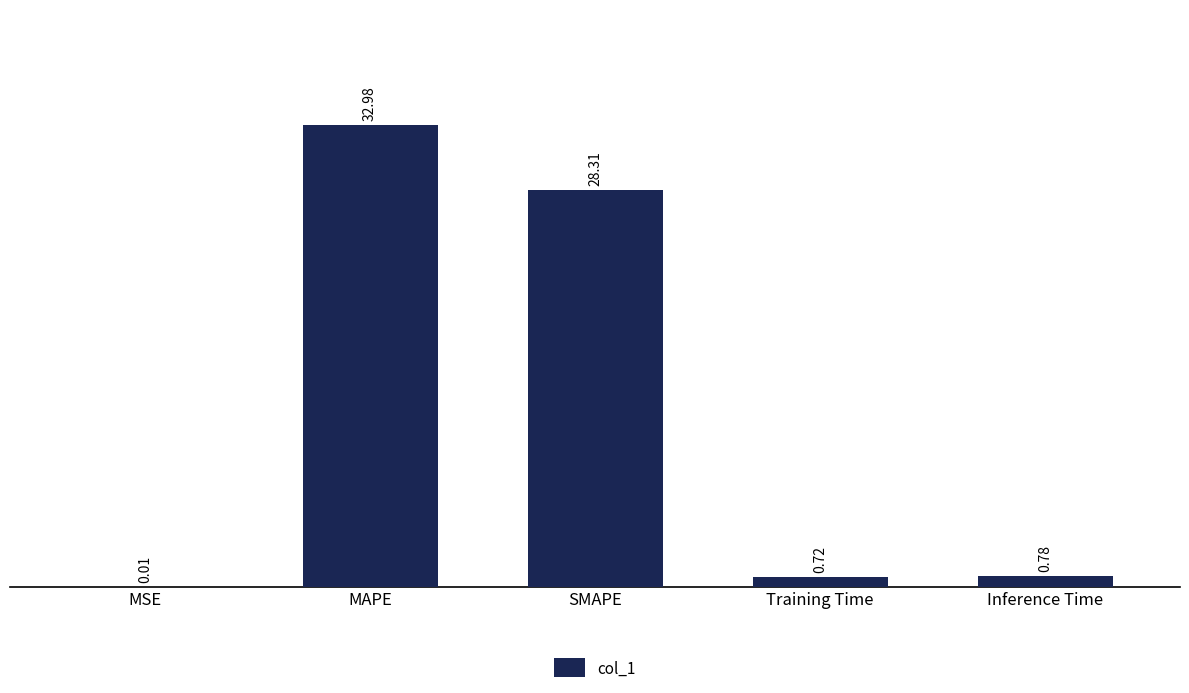

Which has a higher value, MSE or Inference Time?

Inference Time